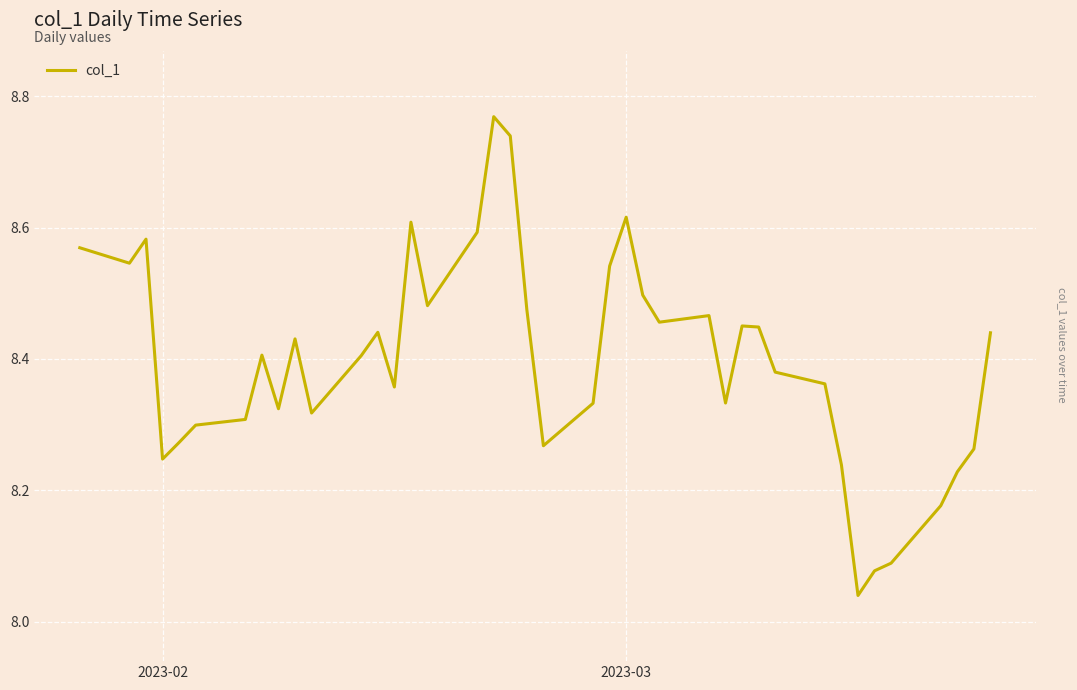

Does the chart have visible grid lines?

Yes